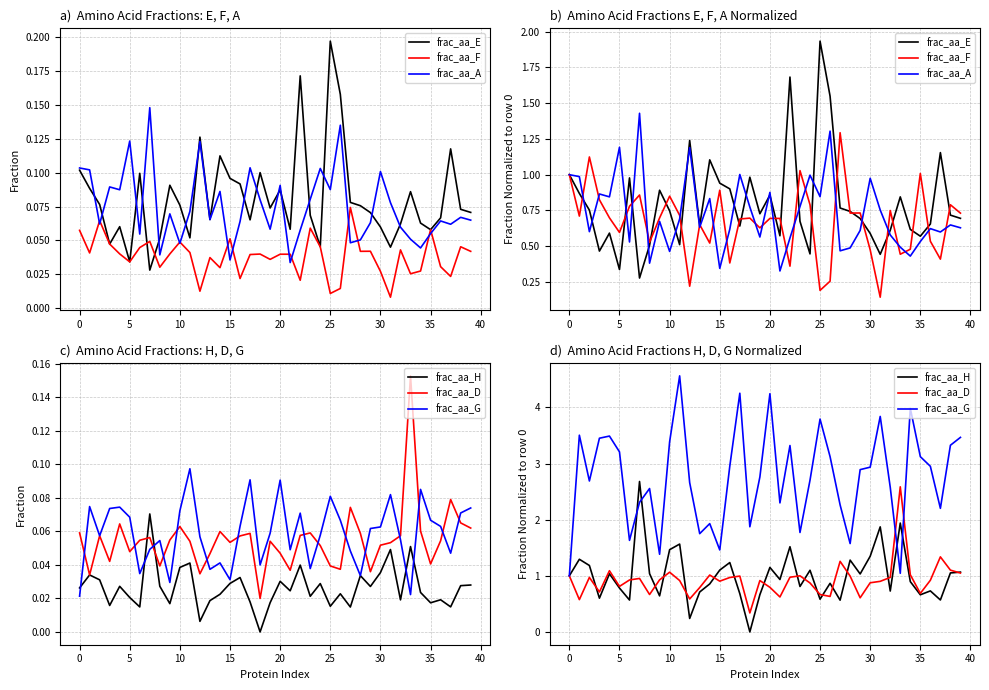

Reading left to right, what are all the values shown in this chart?

frac_aa_E: 1.0	0.9	0.8	0.5	0.6	0.3	1.0	0.3	0.5	0.9	0.7	0.5	1.2	0.6	1.1	0.9	0.9	0.6	1.0	0.7	0.9	0.6	1.7	0.7	0.4	1.9	1.5	0.8	0.7	0.7	0.6	0.4	0.6	0.8	0.6	0.6	0.7	1.2	0.7	0.7
frac_aa_F: 1.0	0.7	1.1	0.8	0.7	0.6	0.8	0.9	0.5	0.7	0.8	0.7	0.2	0.7	0.5	0.9	0.4	0.7	0.7	0.6	0.7	0.7	0.4	1.0	0.8	0.2	0.3	1.3	0.7	0.7	0.5	0.1	0.7	0.4	0.5	1.0	0.5	0.4	0.8	0.7
frac_aa_A: 1.0	1.0	0.6	0.9	0.8	1.2	0.5	1.4	0.4	0.7	0.5	0.7	1.2	0.6	0.8	0.3	0.6	1.0	0.8	0.6	0.9	0.3	0.6	0.8	1.0	0.8	1.3	0.5	0.5	0.6	1.0	0.8	0.6	0.5	0.4	0.5	0.6	0.6	0.6	0.6
frac_aa_H: 1.0	1.3	1.2	0.6	1.0	0.8	0.6	2.7	1.0	0.6	1.5	1.6	0.2	0.7	0.9	1.1	1.2	0.7	0.0	0.7	1.1	0.9	1.5	0.8	1.1	0.6	0.9	0.6	1.3	1.0	1.3	1.9	0.7	1.9	0.9	0.7	0.7	0.6	1.1	1.1
frac_aa_D: 1.0	0.6	1.0	0.7	1.1	0.8	0.9	1.0	0.7	0.9	1.1	0.9	0.6	0.8	1.0	0.9	1.0	1.0	0.3	0.9	0.8	0.6	1.0	1.0	0.9	0.7	0.6	1.3	1.0	0.6	0.9	0.9	1.0	2.6	1.0	0.7	0.9	1.3	1.1	1.0
frac_aa_G: 1.0	3.5	2.7	3.5	3.5	3.2	1.6	2.3	2.6	1.4	3.4	4.6	2.7	1.8	1.9	1.5	3.0	4.3	1.9	2.8	4.2	2.3	3.3	1.8	2.7	3.8	3.1	2.3	1.6	2.9	2.9	3.8	2.6	1.0	4.0	3.1	3.0	2.2	3.3	3.5